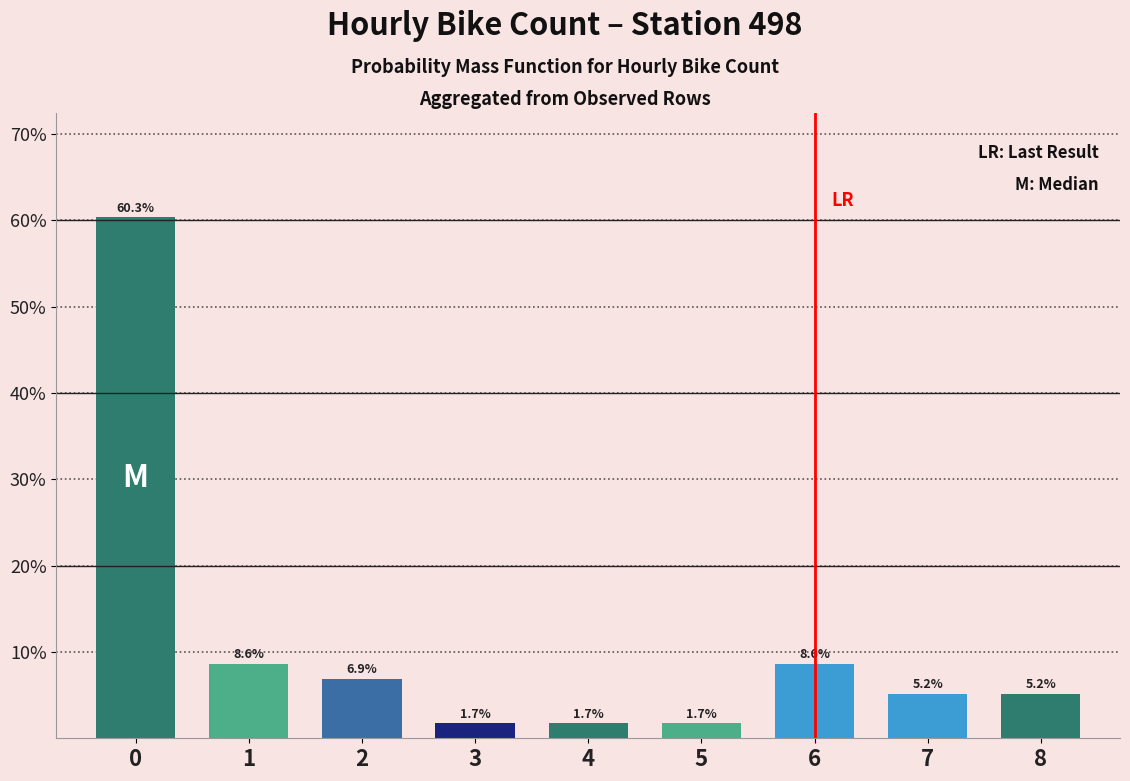

What is the average value?

0.1